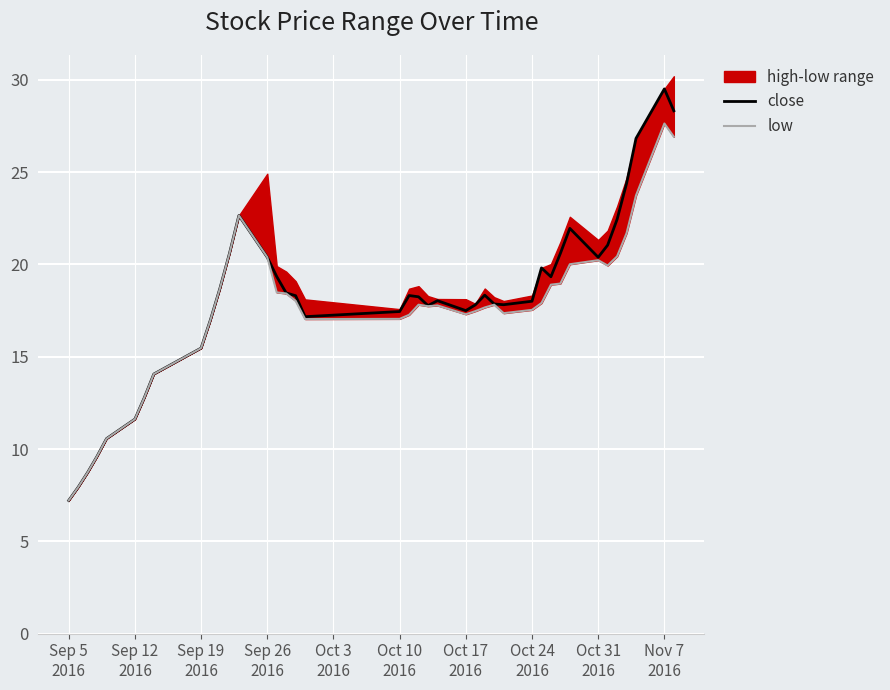

What is the lowest value of the close series?

7.2